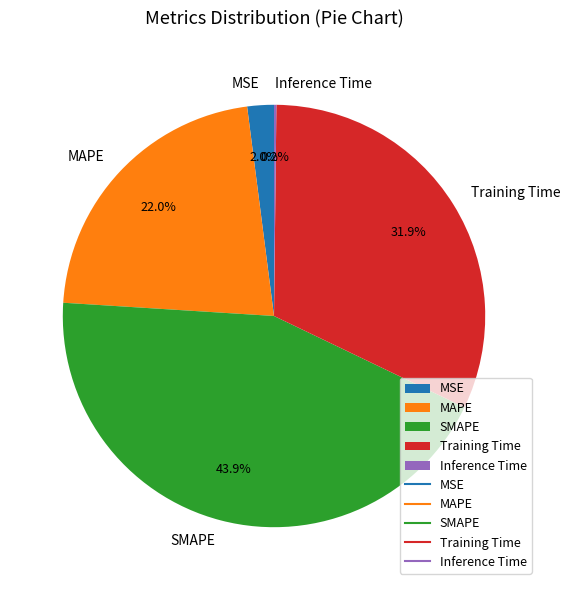

To the nearest percent, what is the difference between the largest and smallest slice percentages?

44%